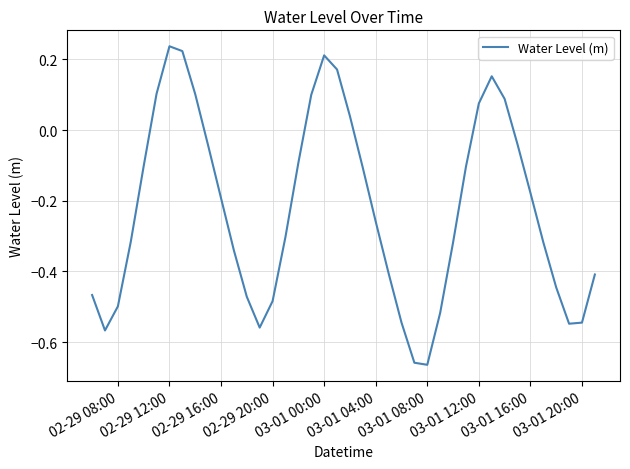

What is the difference between the maximum and minimum values?

0.9